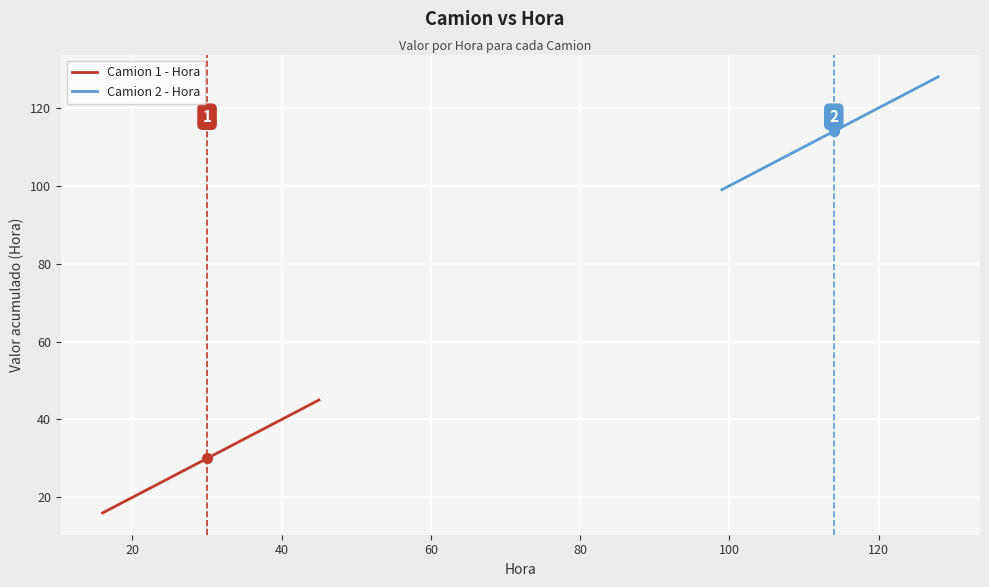

True or false: Camion 2 - Hora has more than 1 points higher than both neighbors.

False